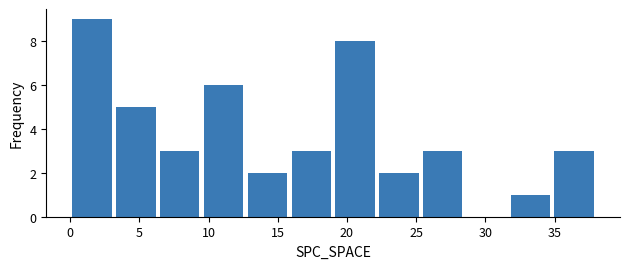

Reading left to right, list every bar in this chart as the range it spans on the x-axis followed by its height. Neither the bar edges nor the heights are printed on the chart, so give them approximately, as read against the axes.

0.0 to 3.0: 9
3.0 to 6.5: 5
6.5 to 9.5: 3
9.5 to 12.5: 6
12.5 to 16.0: 2
16.0 to 19.0: 3
19.0 to 22.0: 8
22.0 to 25.5: 2
25.5 to 28.5: 3
28.5 to 31.5: 0
31.5 to 35.0: 1
35.0 to 38.0: 3